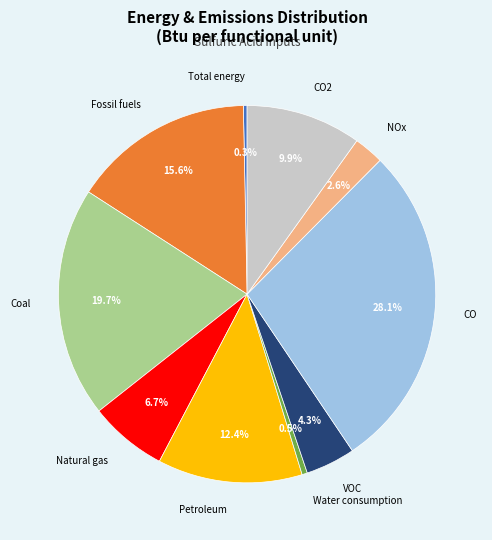

Does any single category account for the majority?

No